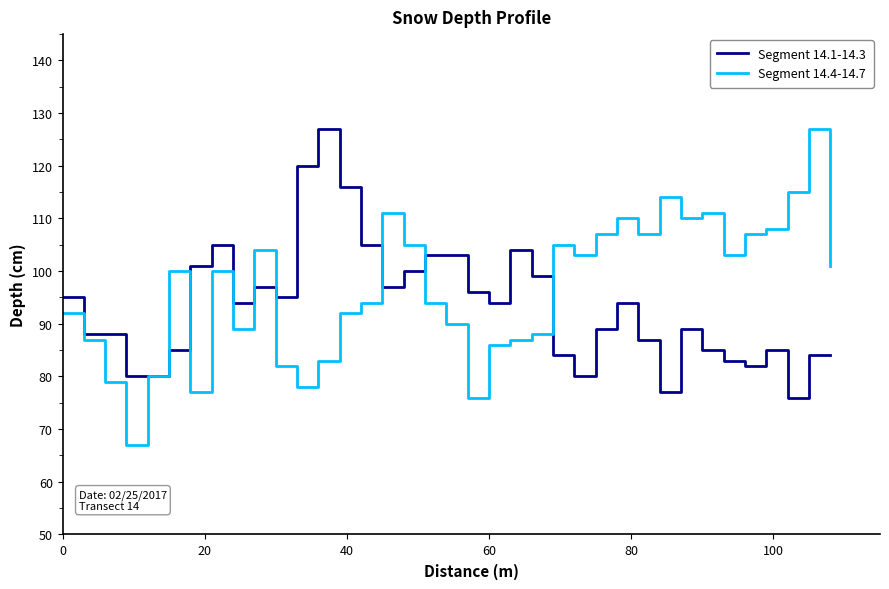

What is the average value of the Segment 14.4-14.7 series?

96